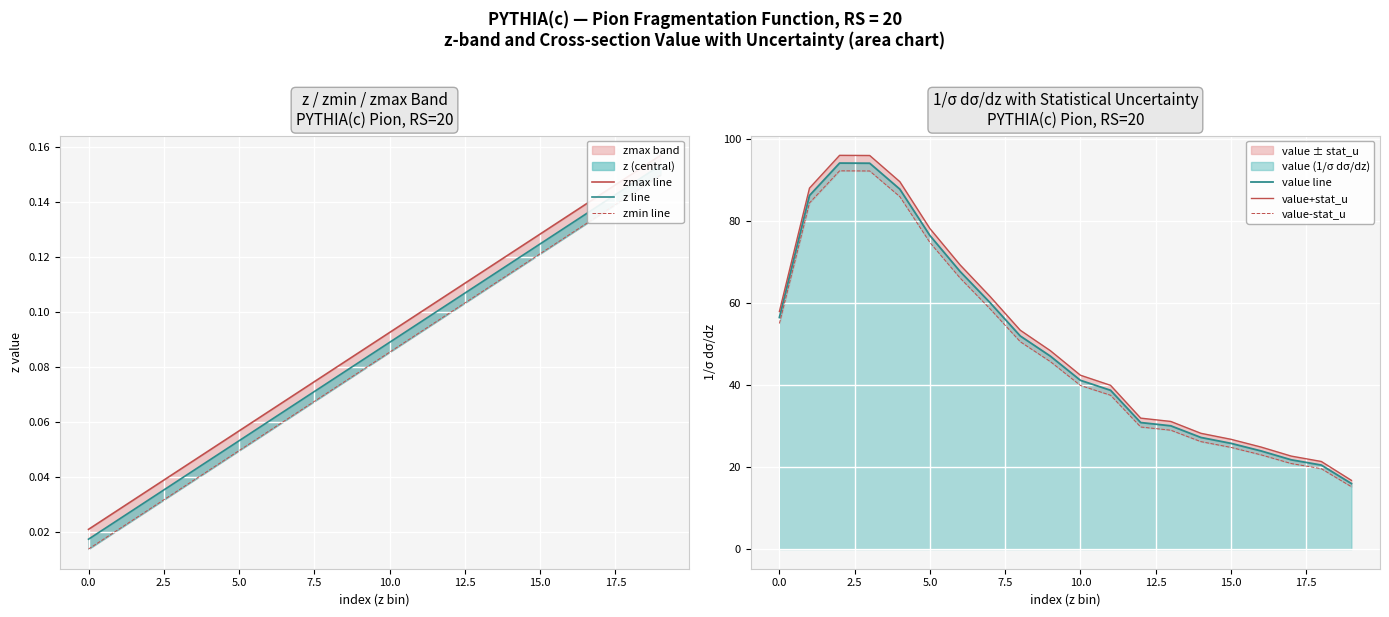

What is the minimum value for value line?

16.0